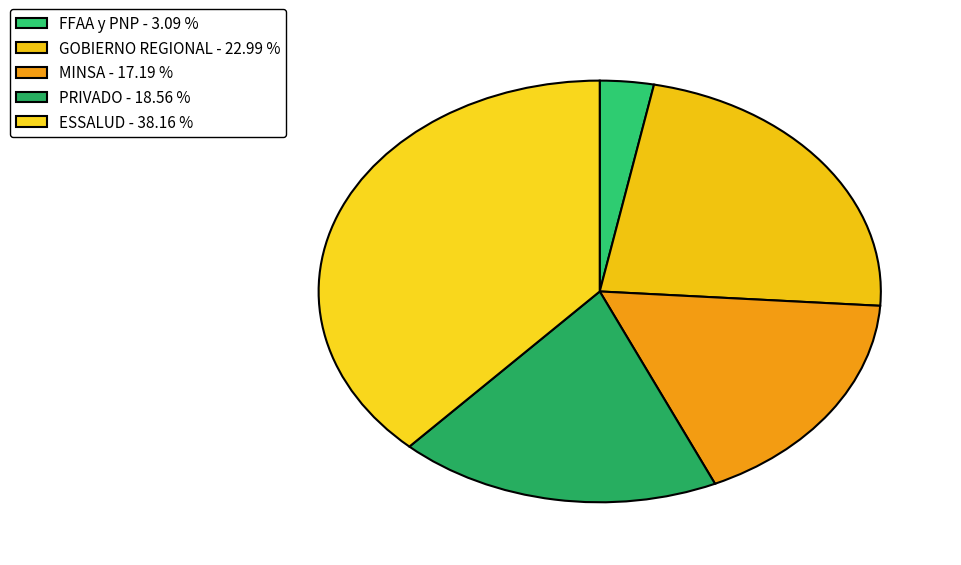

How many segments does this pie chart have?

5